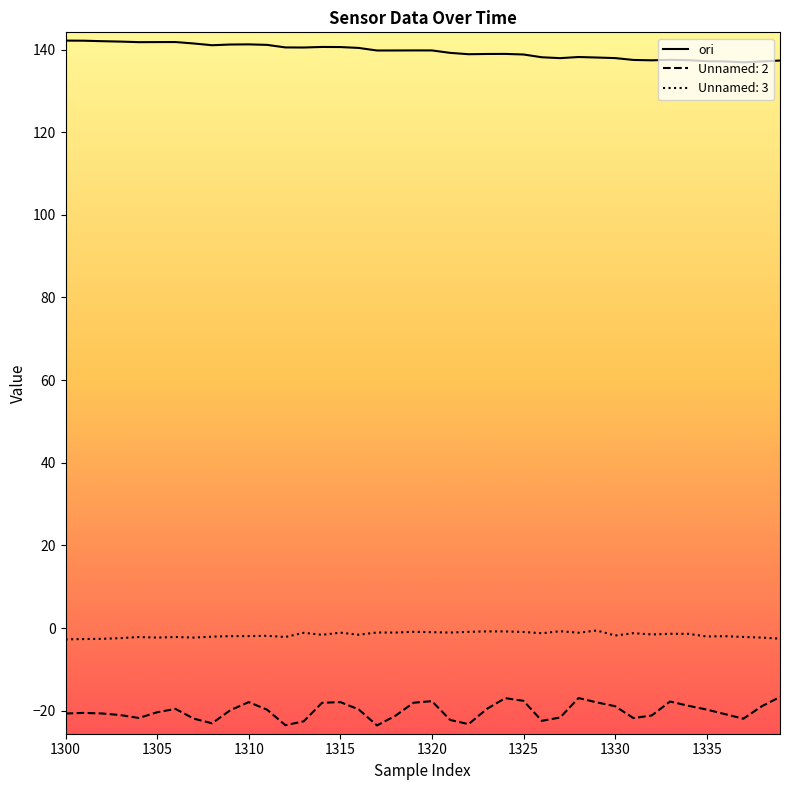

Rank the series by their maximum value, from highest to lowest.

ori, Unnamed: 3, Unnamed: 2